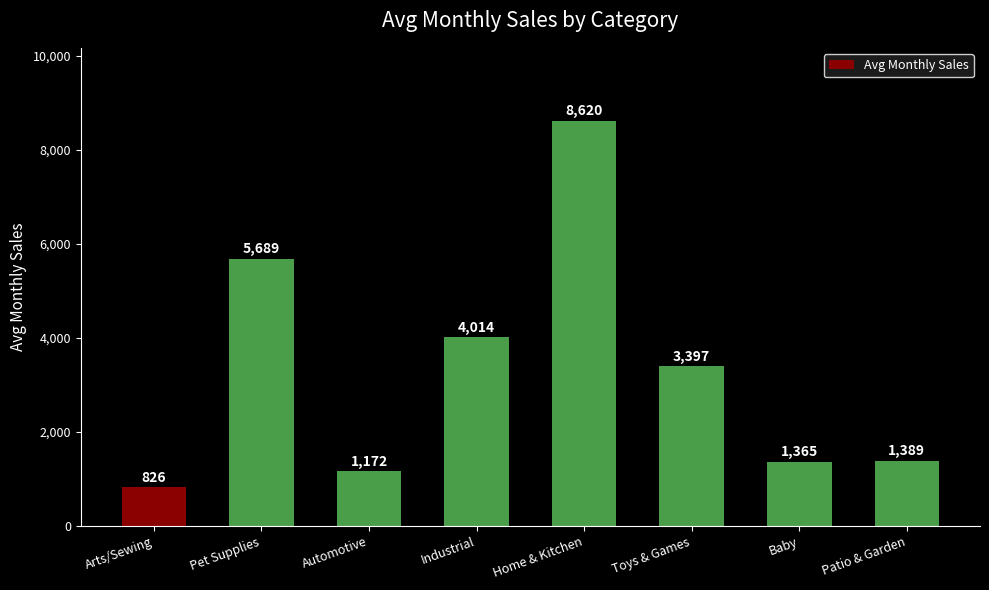

What is the difference between the maximum and minimum values?

7794